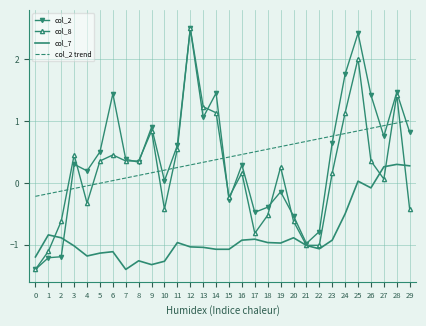

How many positive values does the col_7 series have?

4